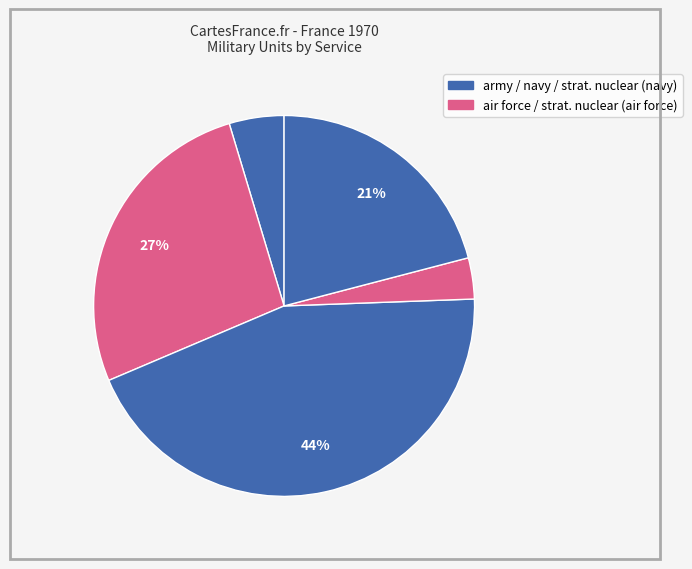

How many slices are in this pie chart?

5